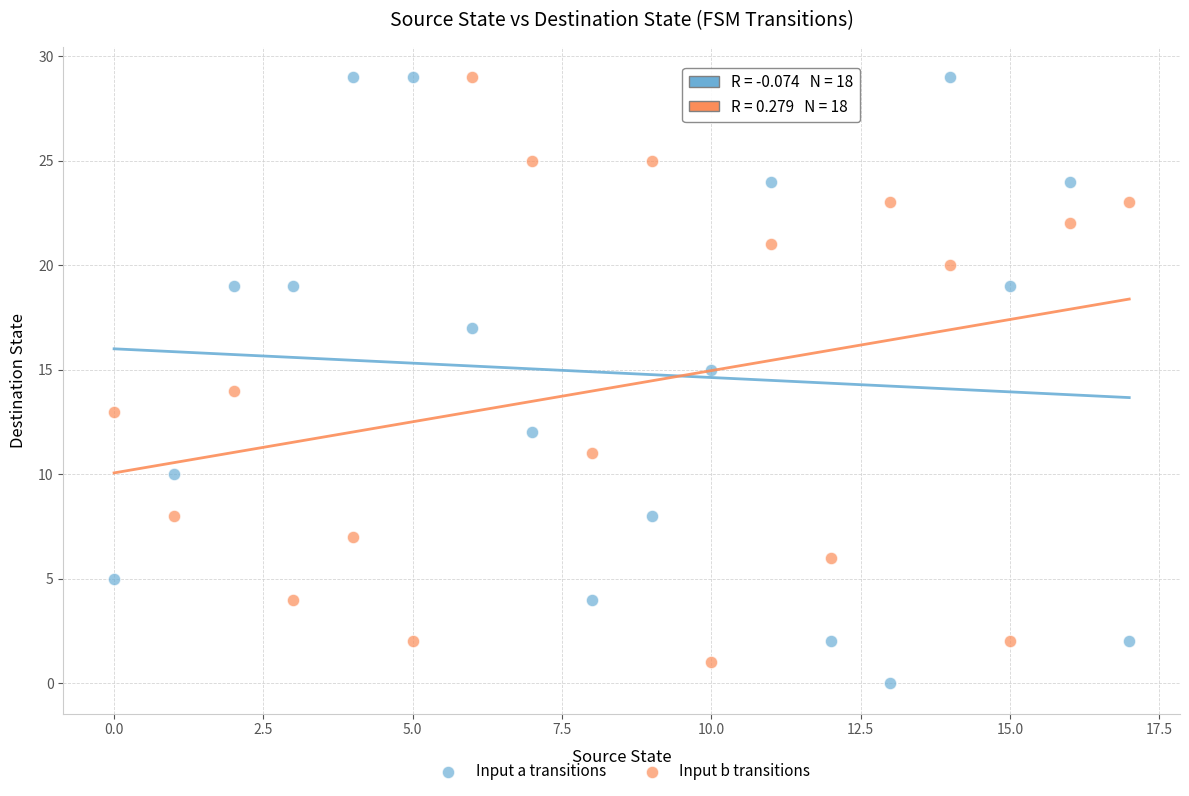

What are all the series names shown in the legend?

Input a transitions, Input b transitions